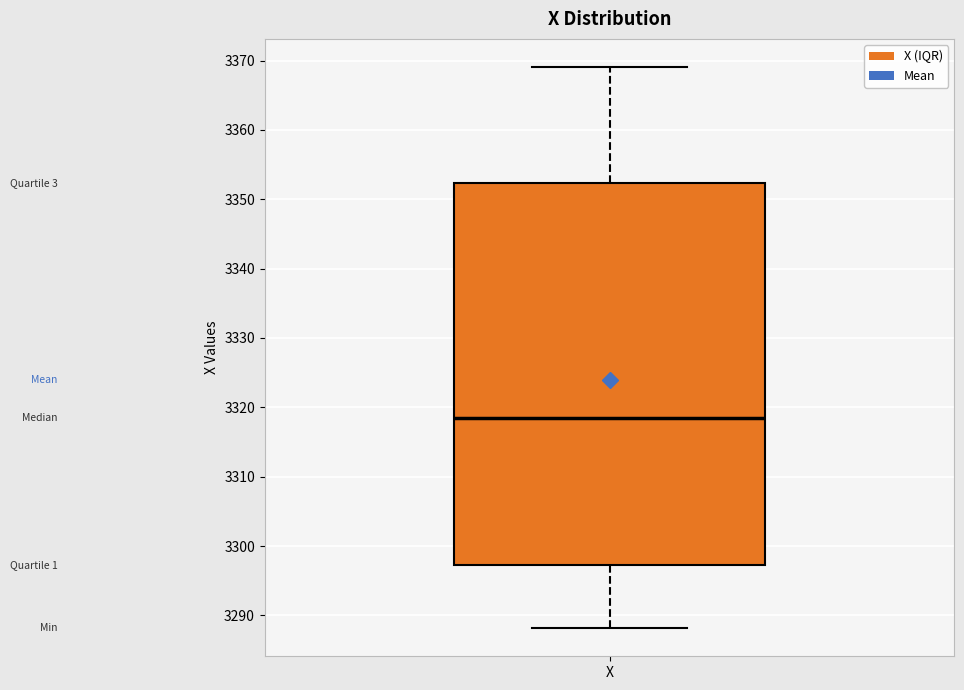

Where does the upper whisker of the box for X end on the y-axis? The values are not printed on the chart, so give them approximately, as read against the axis.

3369